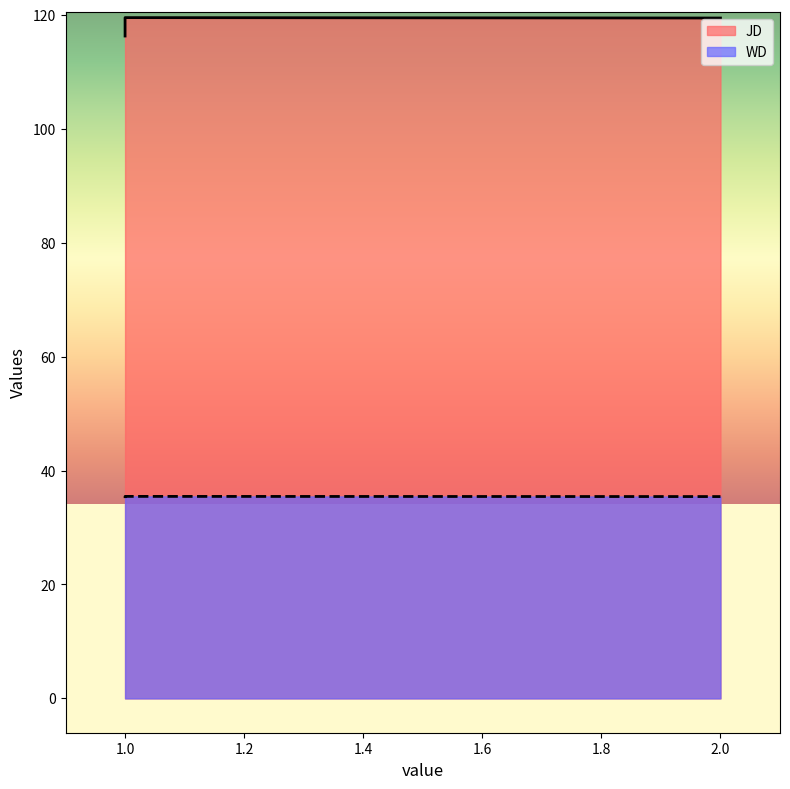

At which category does the chart reach its peak across all series?

1.0